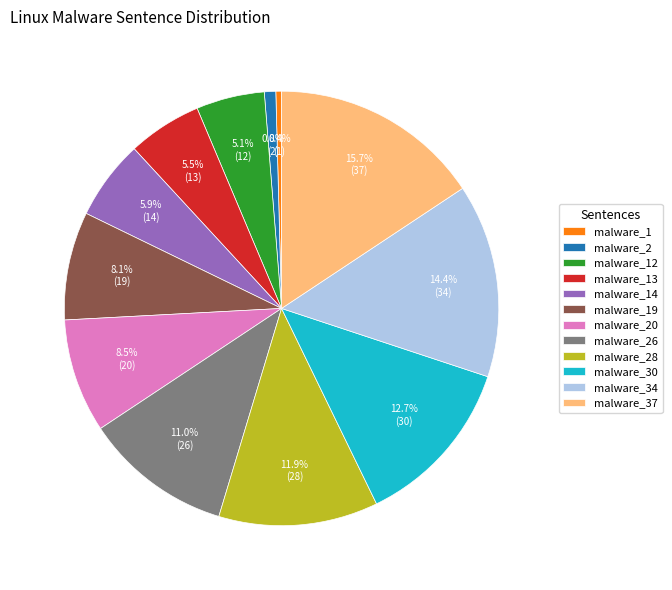

To the nearest percent, what portion does malware_2 represent?

1%